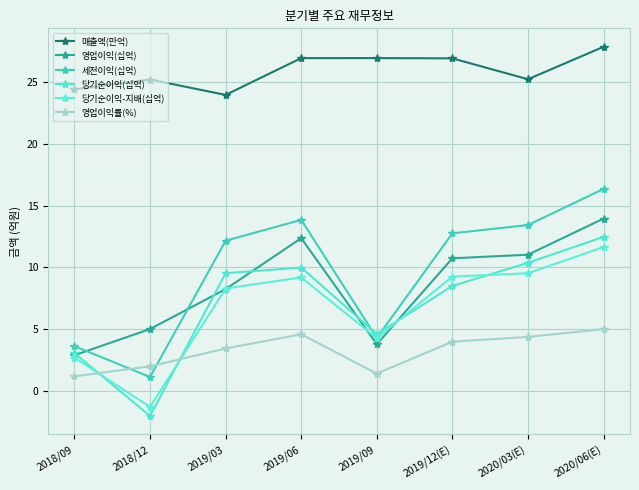

True or false: 매출액(만억) and 당기순이익(십억) cross at least once.

False